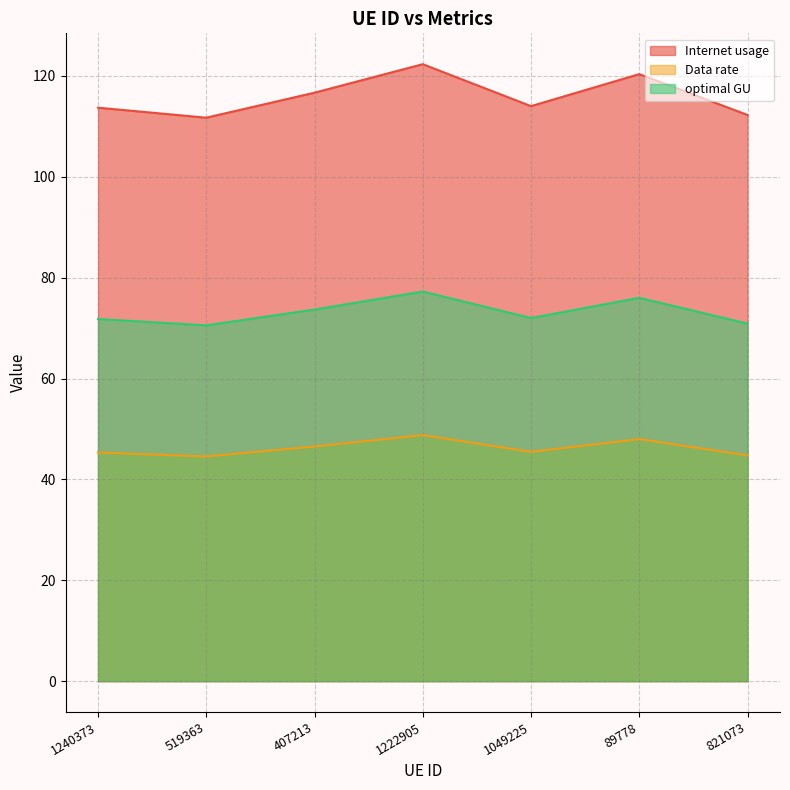

What is the label of the 7th point from the left?

821073